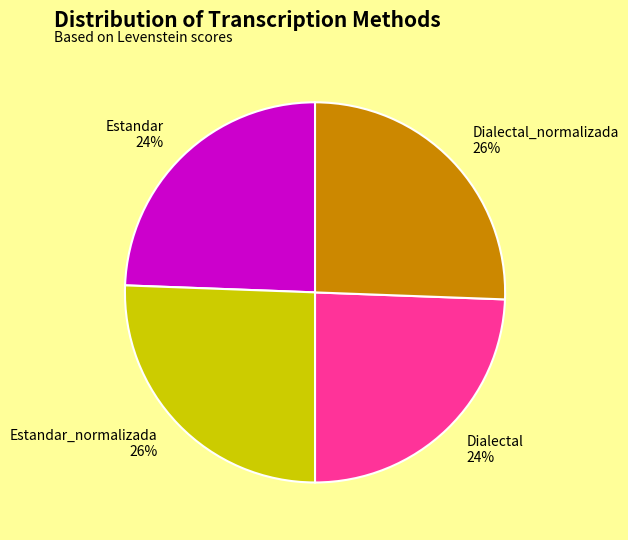

To the nearest percent, what is the average slice percentage?

25%